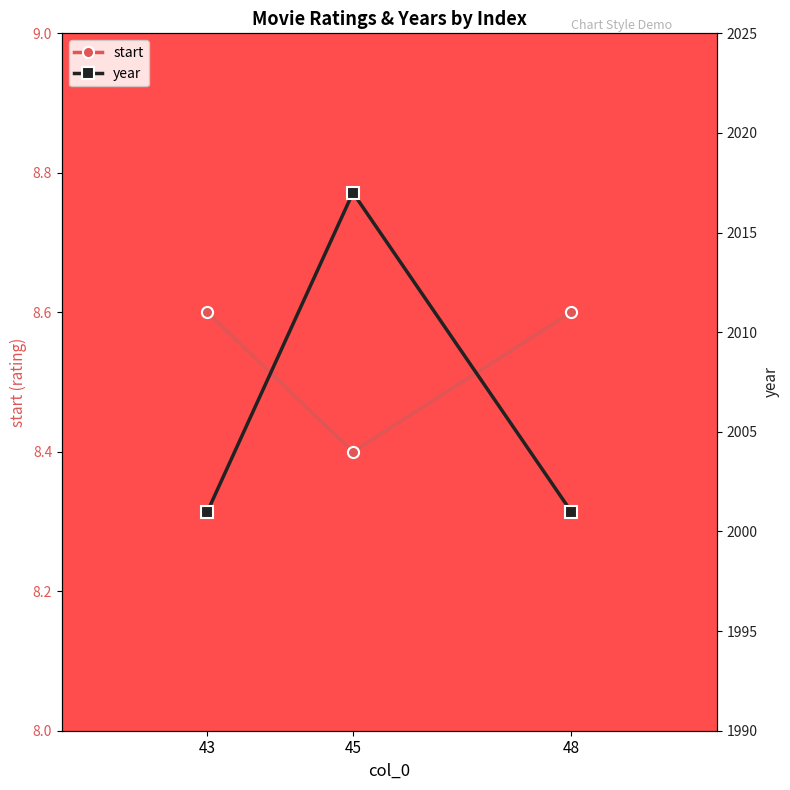

Reading left to right, list all the values displayed in this chart.

start: 8.6	8.4	8.6
year: 2001.0	2017.0	2001.0